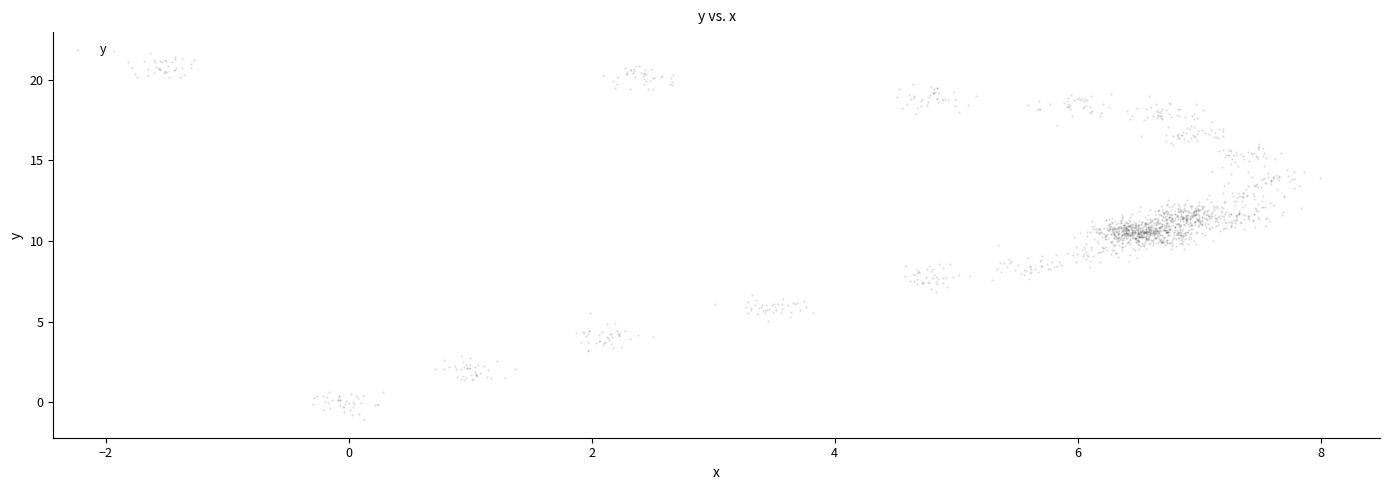

What is the range of X values (max minus min)?

9.9